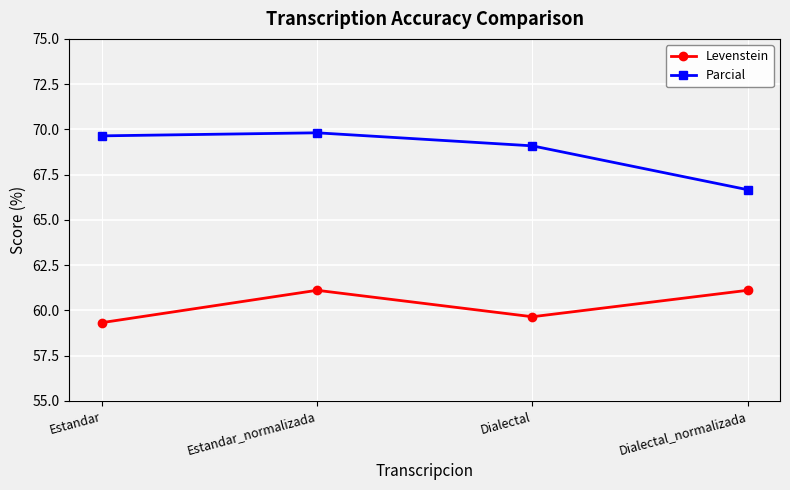

At which category is the sum across all series the highest?

Estandar_normalizada